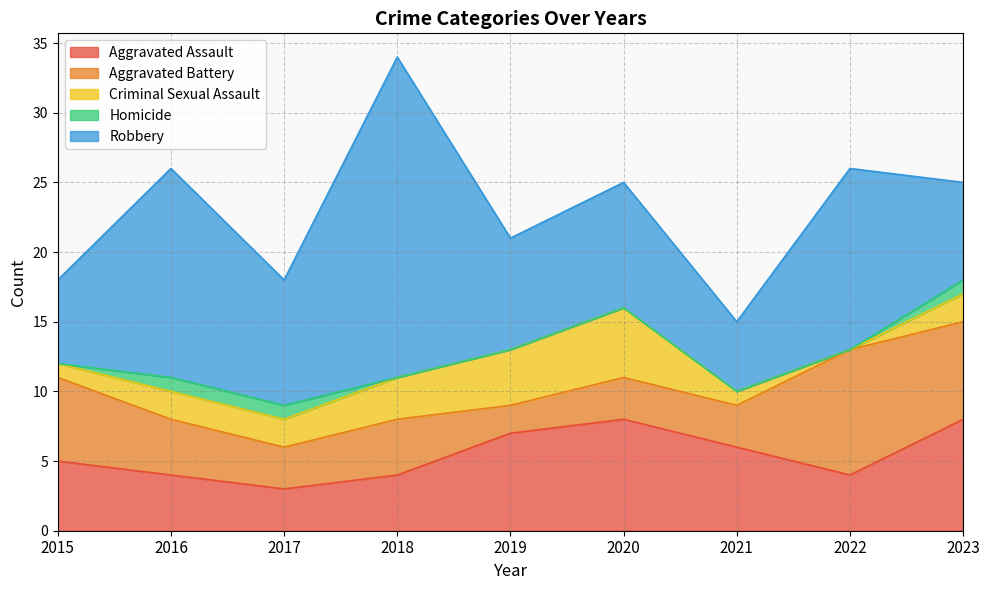

What is the spread (max minus min) of values at 2021?

6